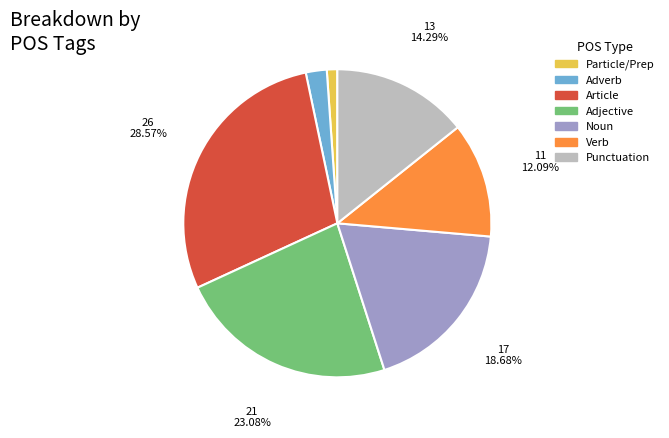

Is there any slice that represents more than half of the pie?

No